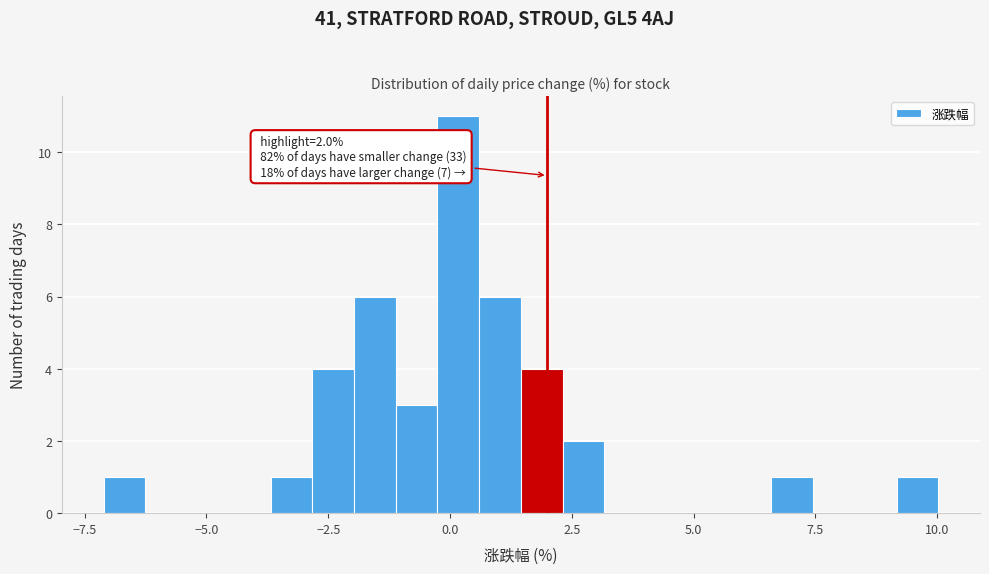

Around what value on the x-axis is the tallest bar? Give the approximate position of its centre, as read against the axis.

0.0